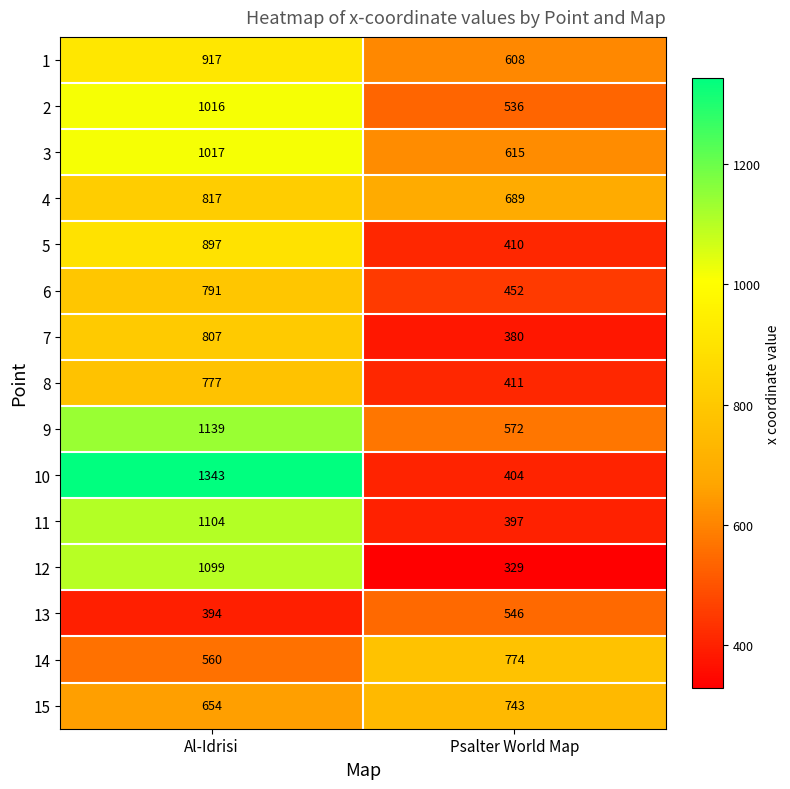

Rank the series at Psalter World Map from lowest to highest value.

12, 7, 11, 10, 5, 8, 6, 2, 13, 9, 1, 3, 4, 15, 14